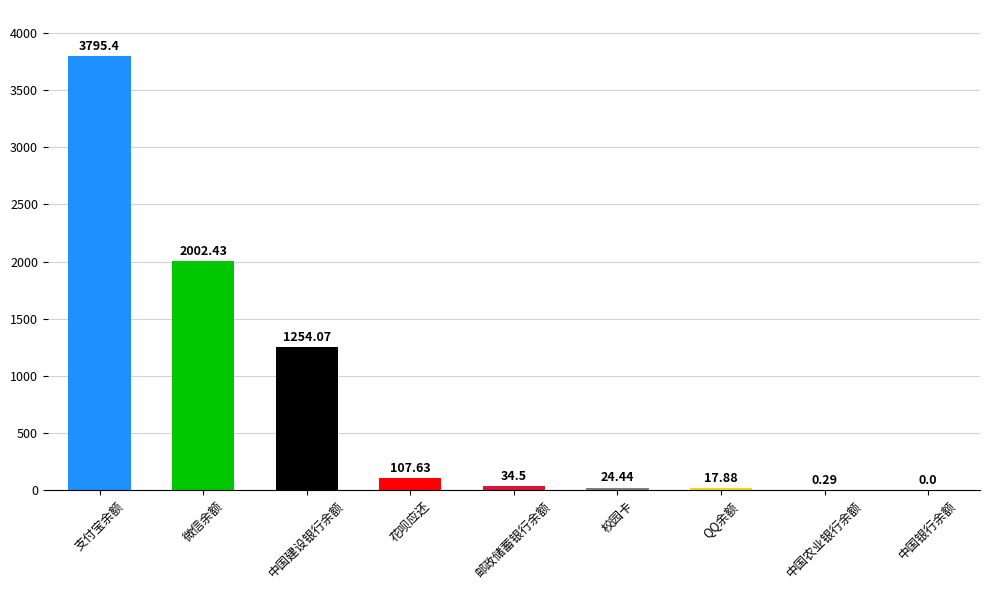

What is the approximate value at 微信余额?

2002.4